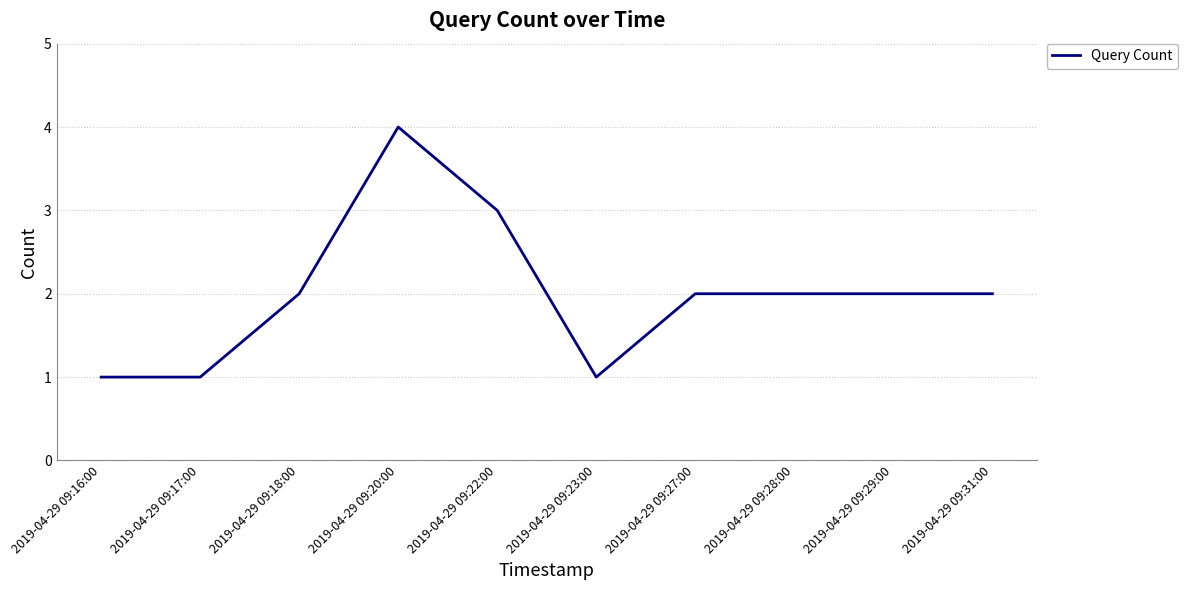

What is the minimum value shown in the chart?

1